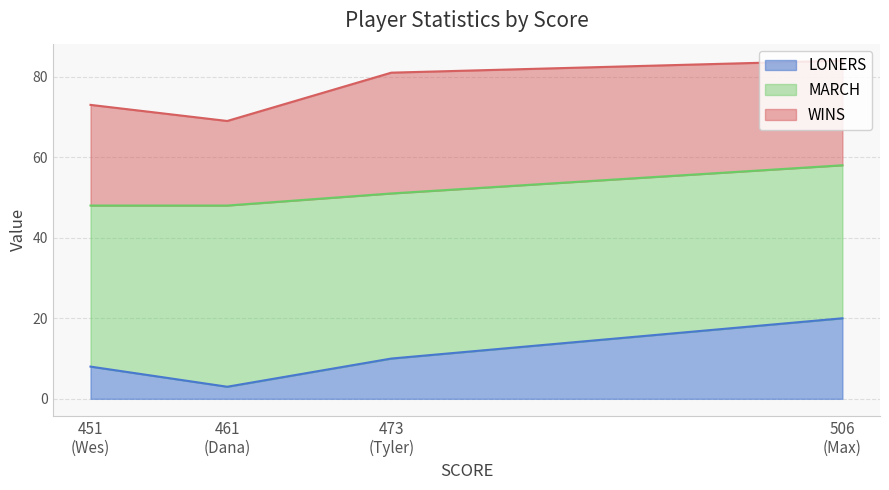

How many data points in LONERS are less than 10?

2